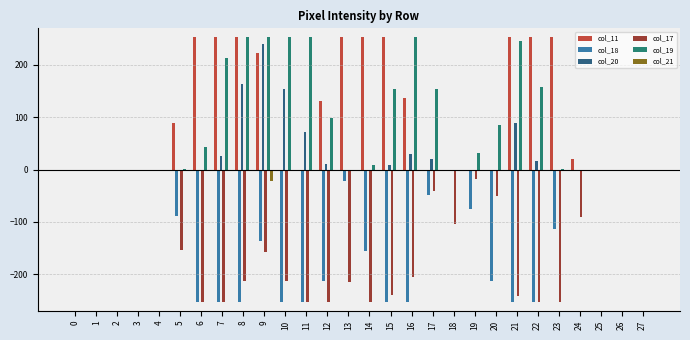

What is the sum of all col_11 values?

2878